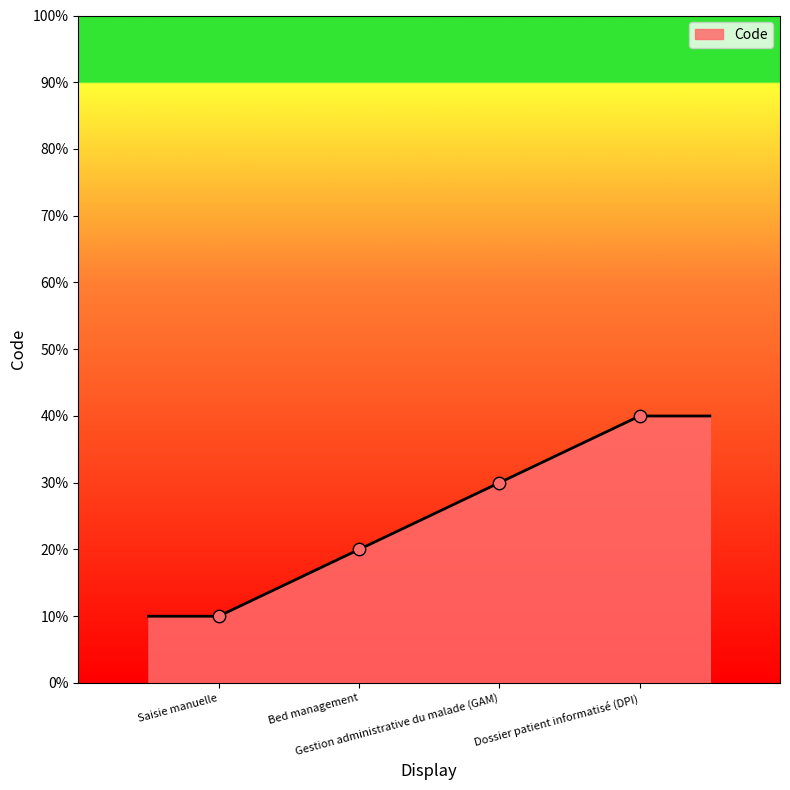

What is the change in value from Saisie manuelle to Gestion administrative du malade (GAM)?

+20